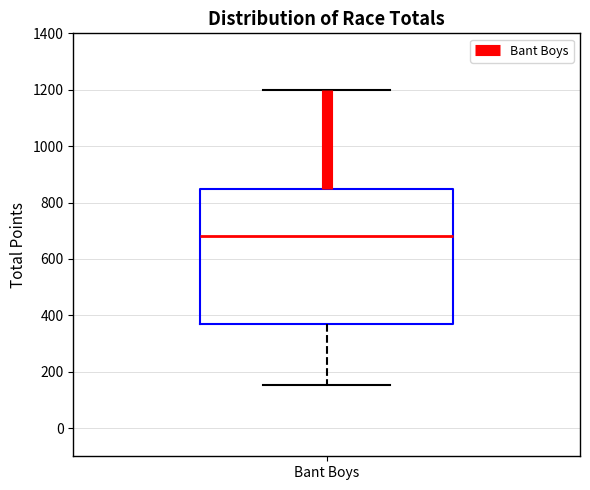

Read this box plot against the y-axis: the position of the median line, the range covered by the box, and the ends of both whiskers. The values are not printed on the chart, so give them approximately, as read against the axis.

median 680, box 360 to 840, whiskers 160 to 1200